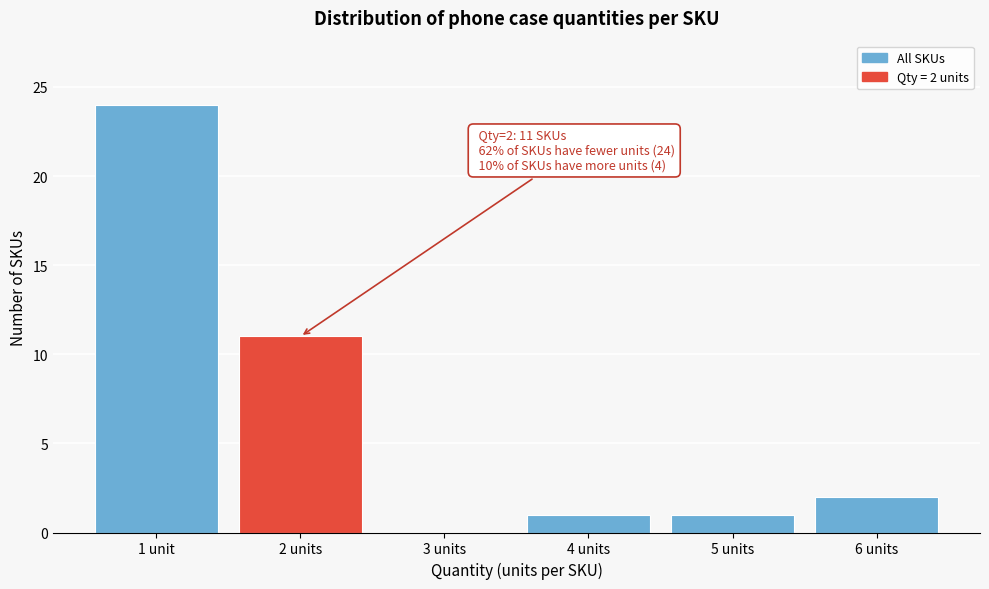

Reading left to right, what are all the values shown in this chart?

1 unit=24	2 units=11	3 units=0	4 units=1	5 units=1	6 units=2